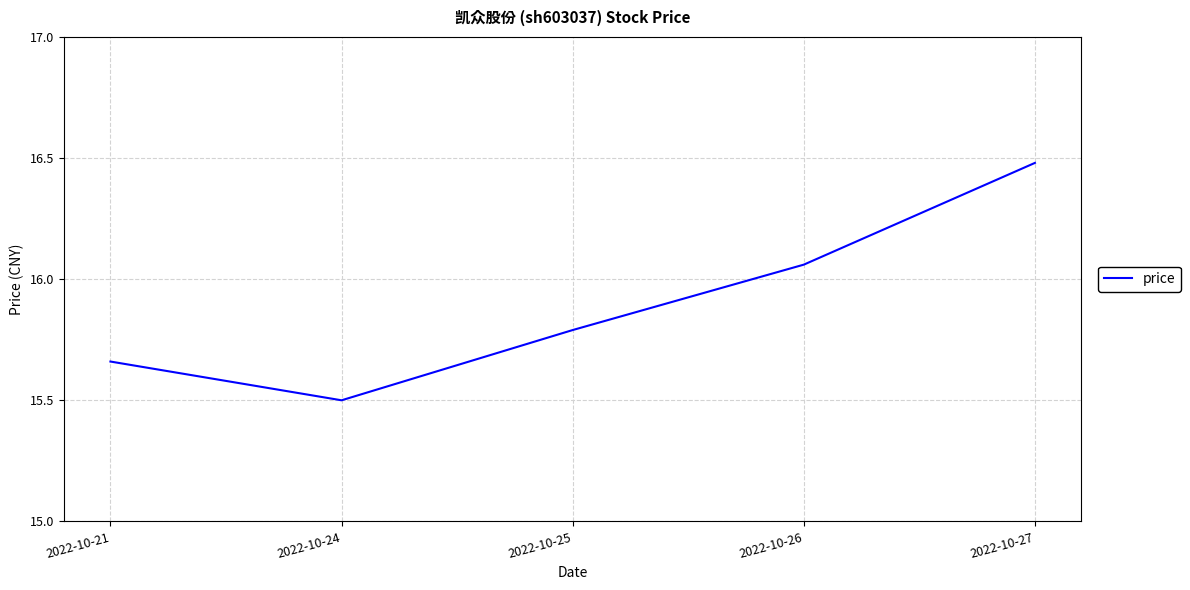

How many lines are shown in the chart?

1